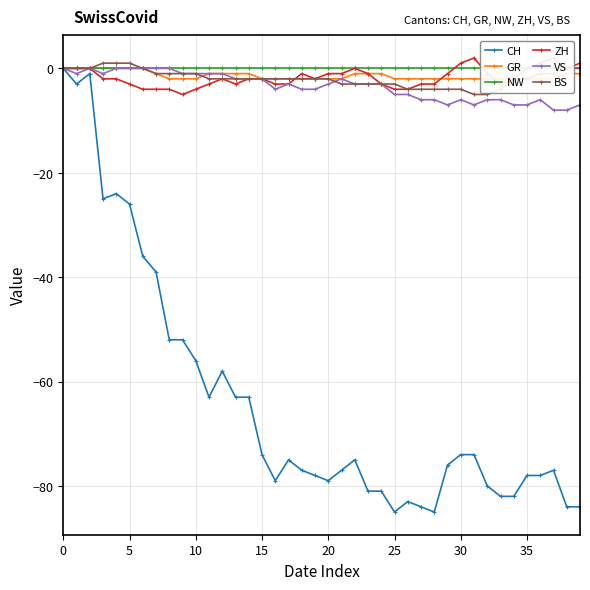

How many data points in VS are less than -3?

18